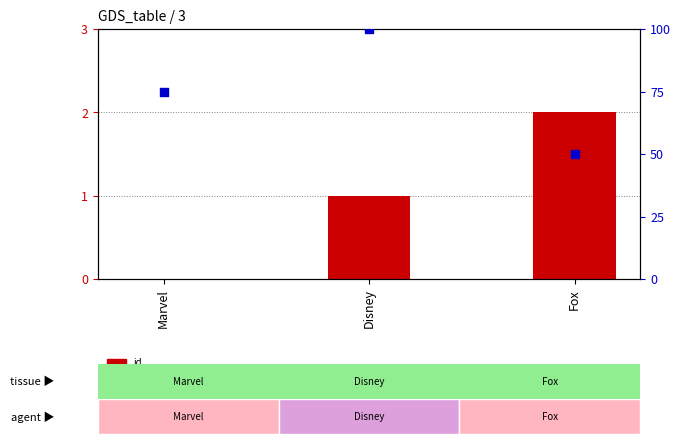

At which category is the sum across all series the highest?

Disney